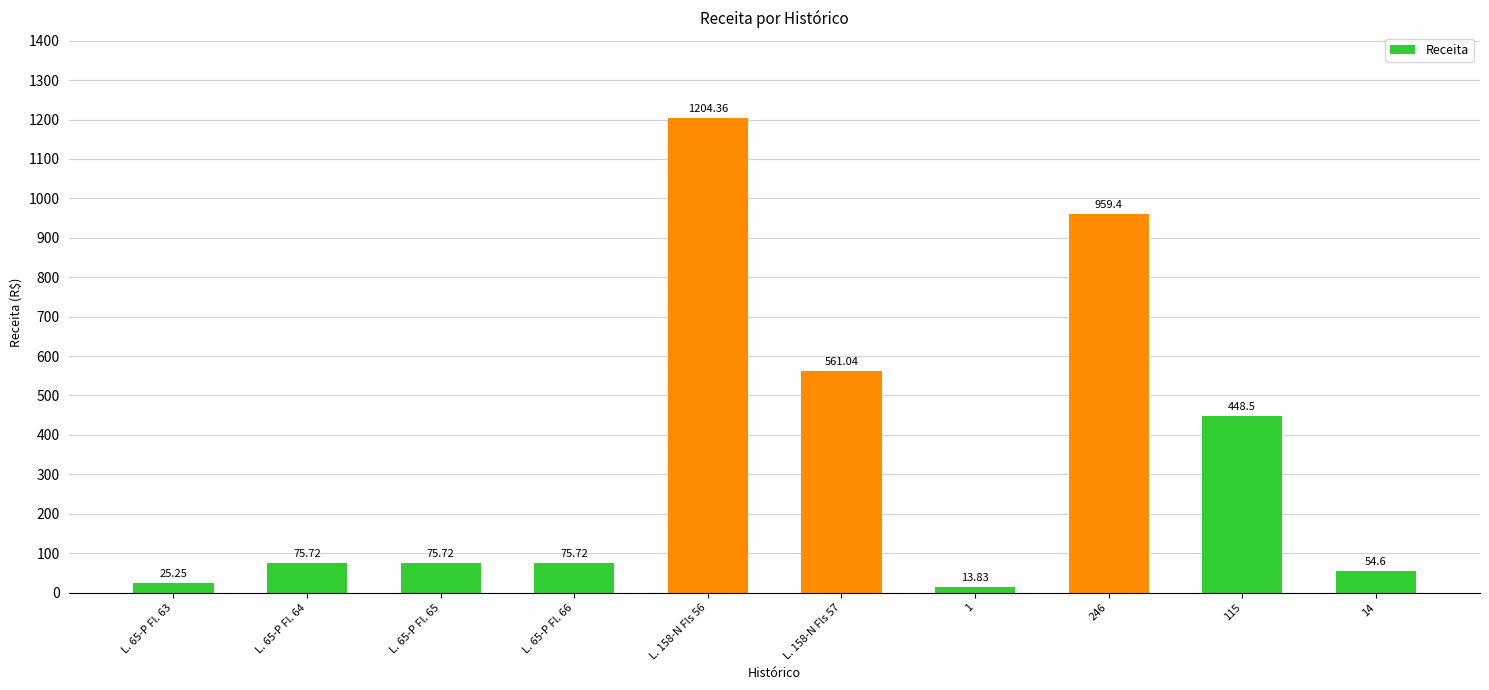

How many bars are there in total?

10